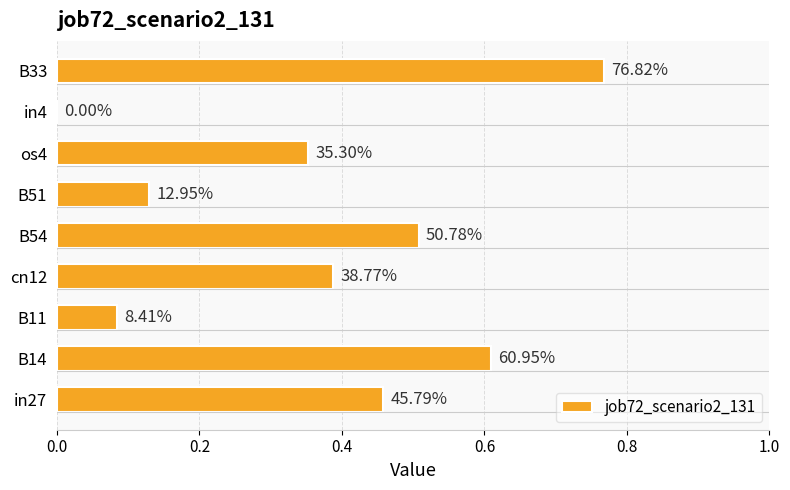

Are the bars horizontal?

Yes